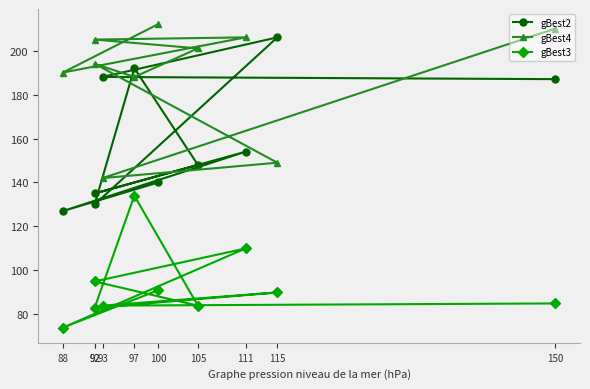

Between 115 and 93, which series saw the biggest shift?

gBest2